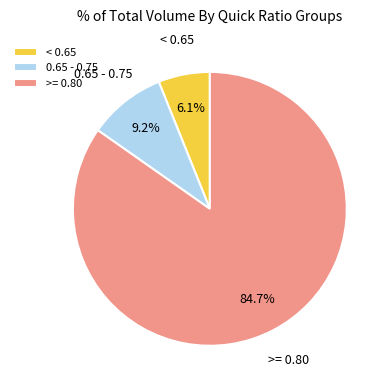

Combined, do >= 0.80 and < 0.65 account for over 50%?

Yes